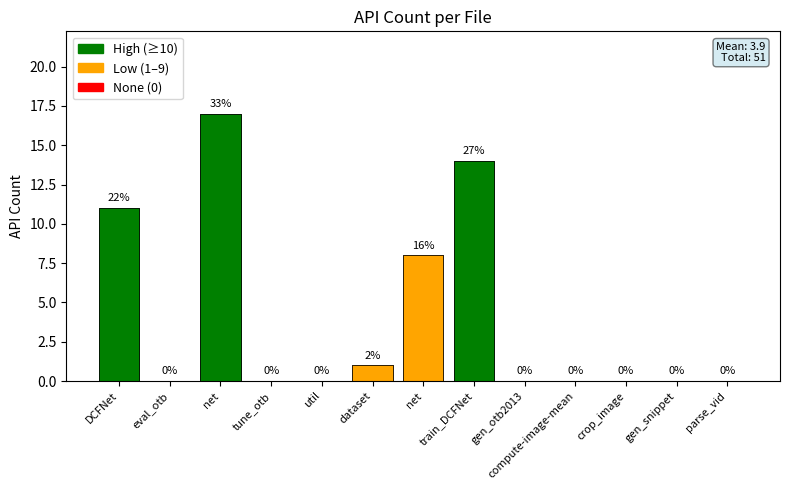

How many data points are above 0?

5